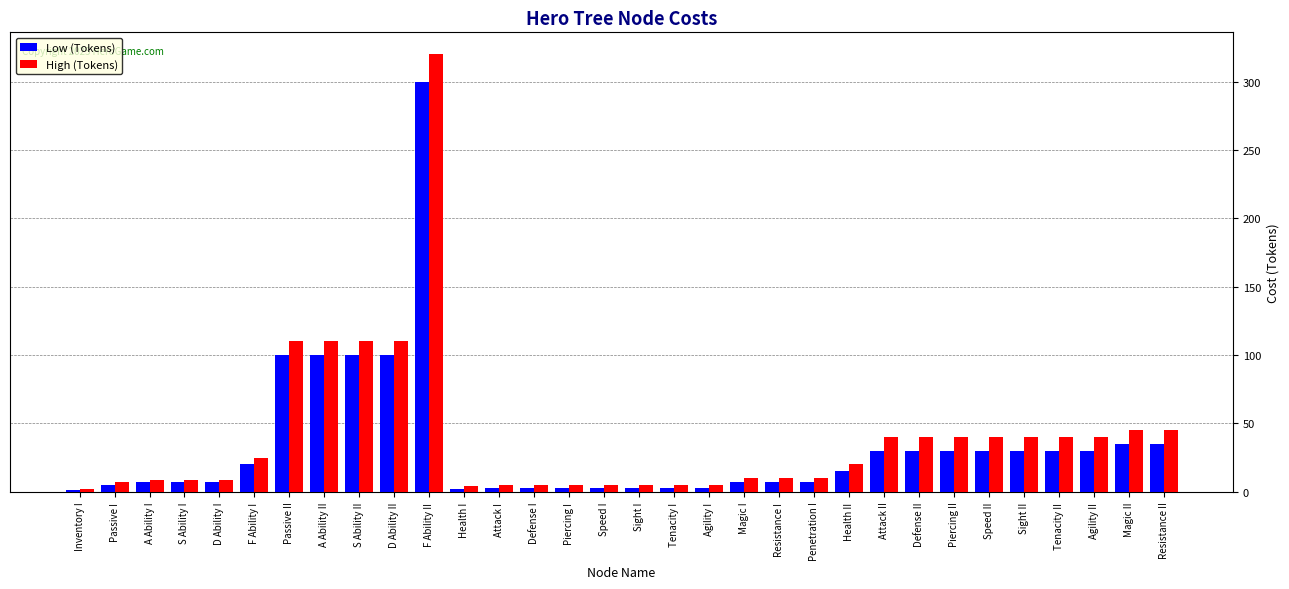

What is the sum of all High (Tokens) values?

1280